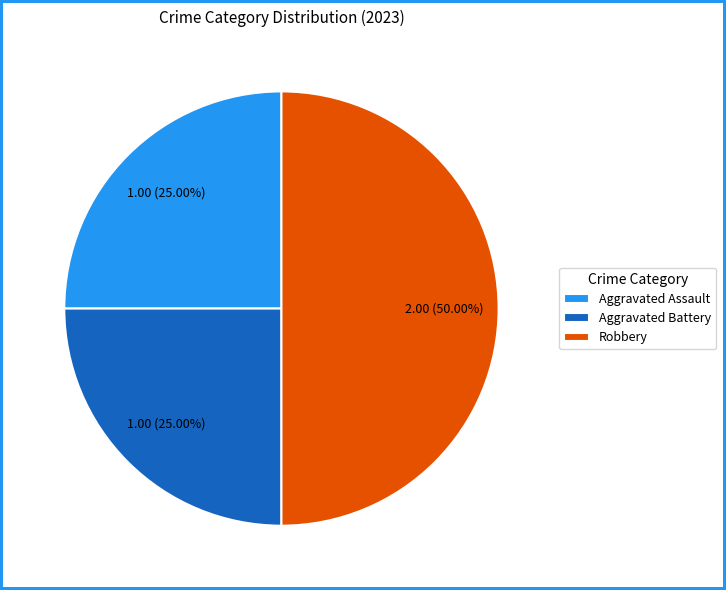

Is it true that Robbery is 50% of the pie?

True